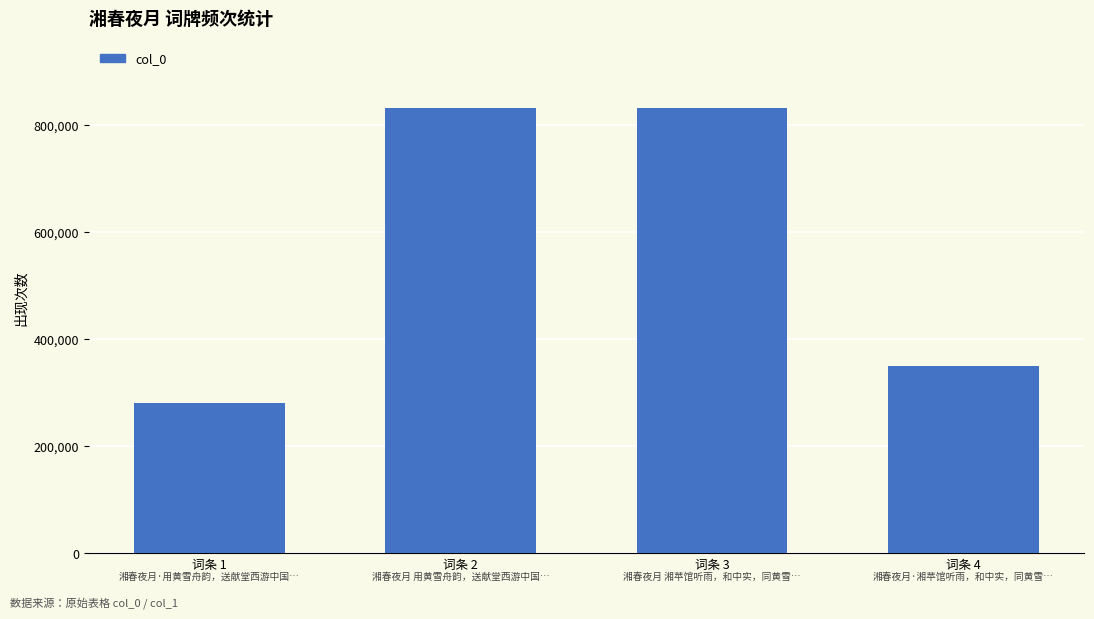

What is the ratio of the value at 词条 2 to the value at 词条 1?

3.0